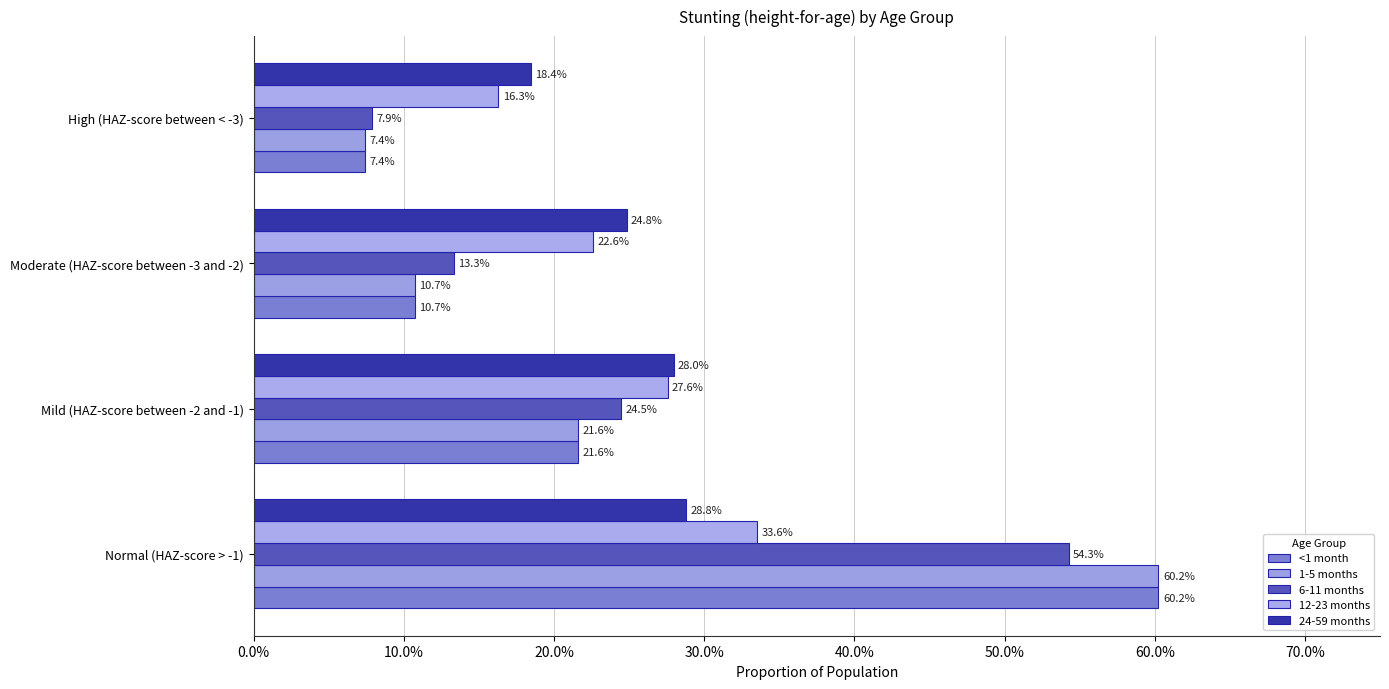

What is the maximum value for 12-23 months?

0.3